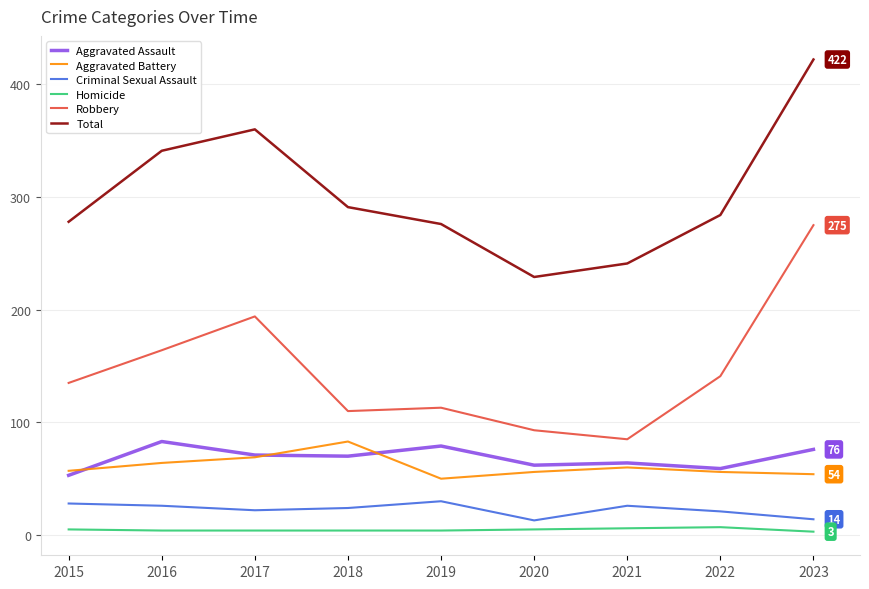

What is the greatest value displayed?

422